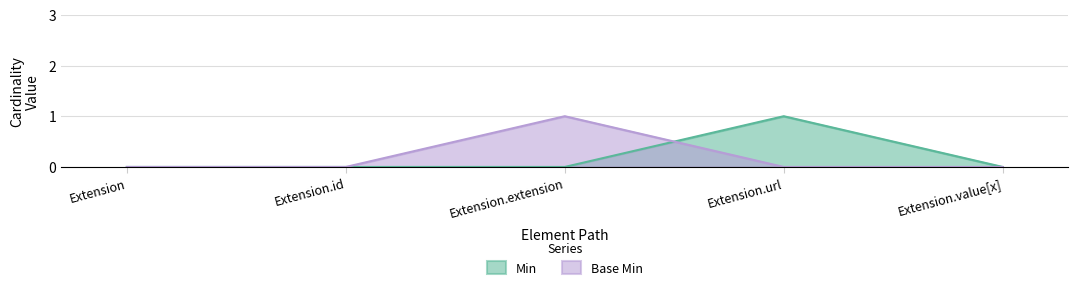

What is the label of the 5th point from the left?

Extension.value[x]